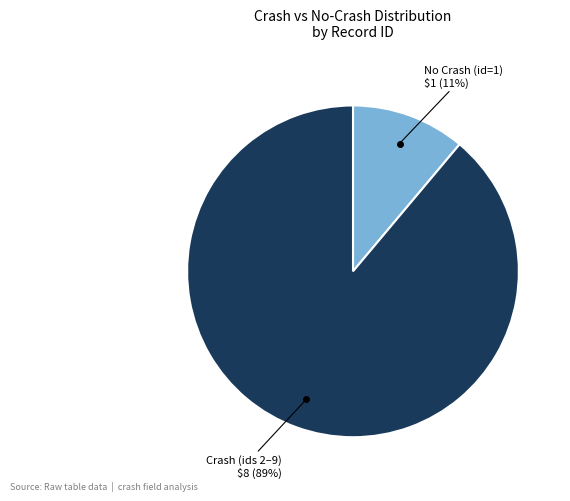

To the nearest percent, what is the difference between the largest and smallest slice percentages?

78%